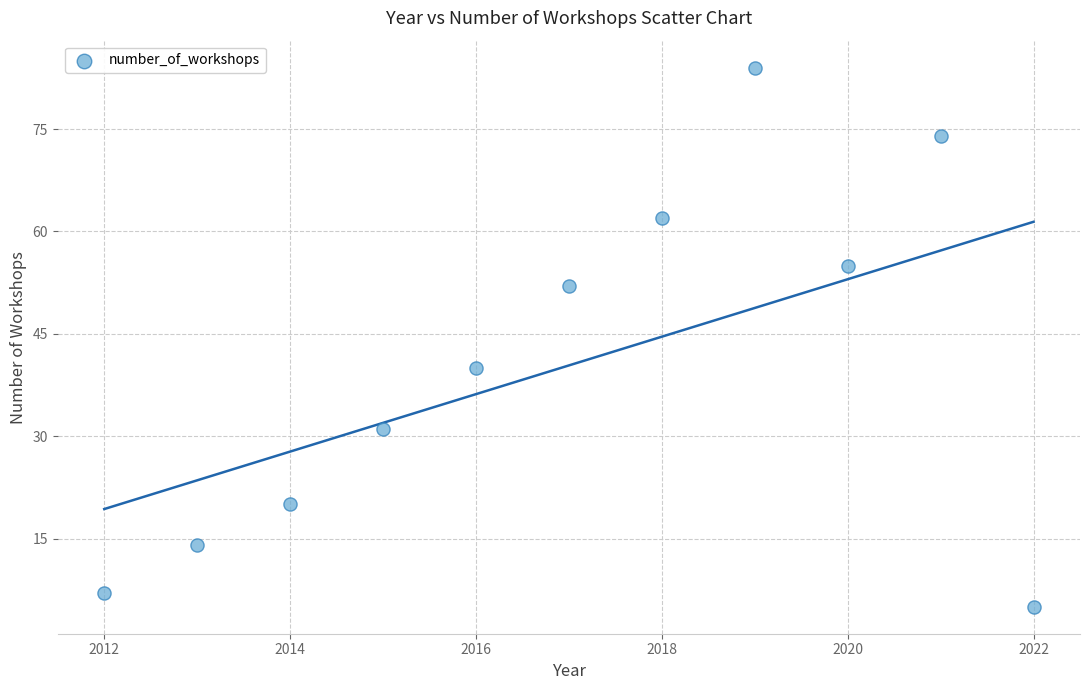

What is the range of Y values (max minus min)?

79